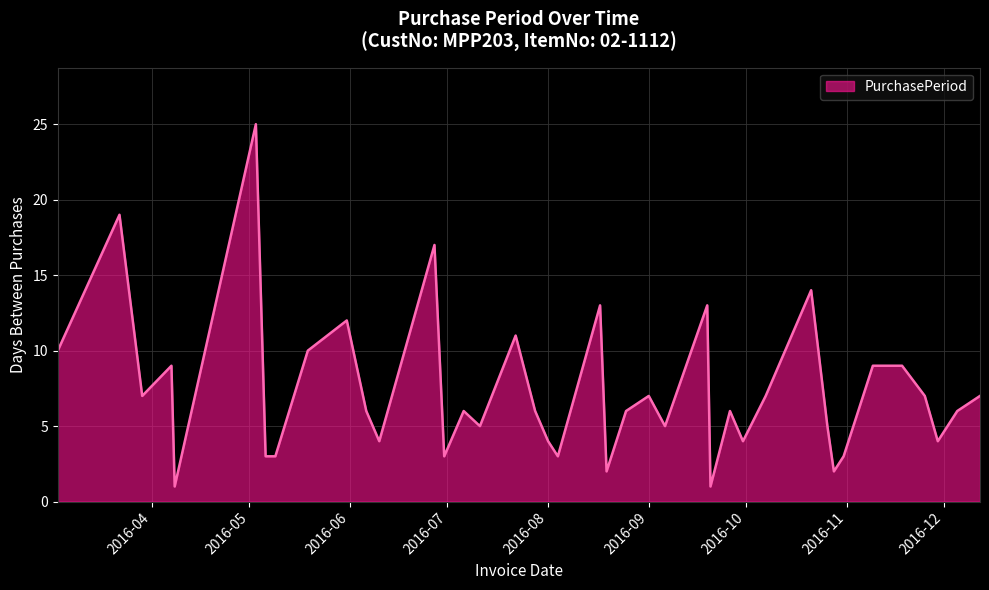

True or false: there are more than 2 points higher than both neighbors.

True